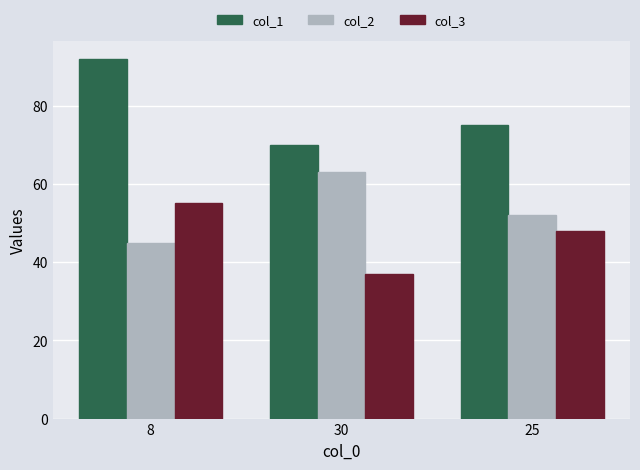

List the labels in order of col_3 value, smallest first.

30, 25, 8